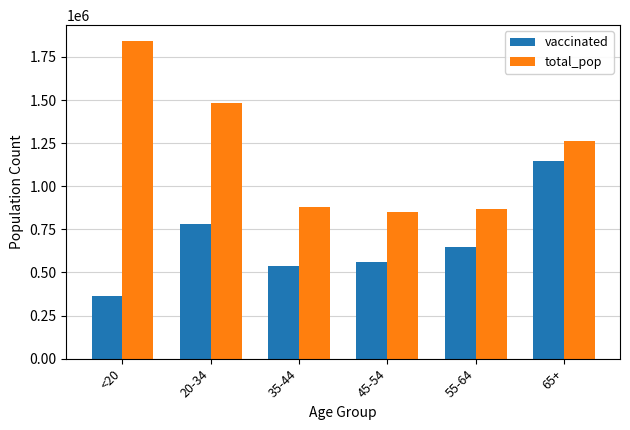

Reading right to left, list all the values displayed in this chart.

vaccinated: 65+=1145352	55-64=648380	45-54=561193	35-44=539589	20-34=783441	<20=360897
total_pop: 65+=1264218	55-64=868629	45-54=851820	35-44=881451	20-34=1480898	<20=1842004